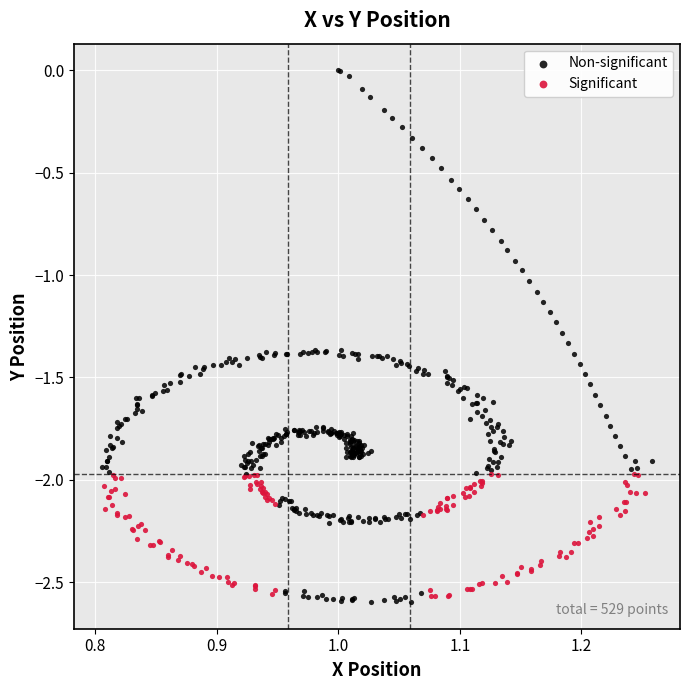

Which series contains the highest Y value?

Non-significant